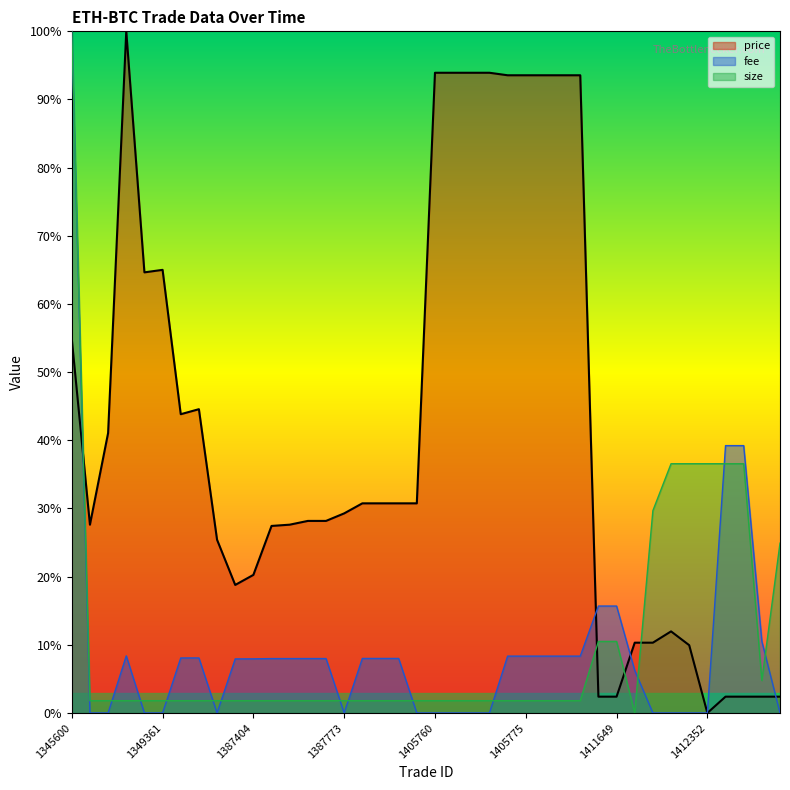

Which category has the lowest value across all series?

1412352